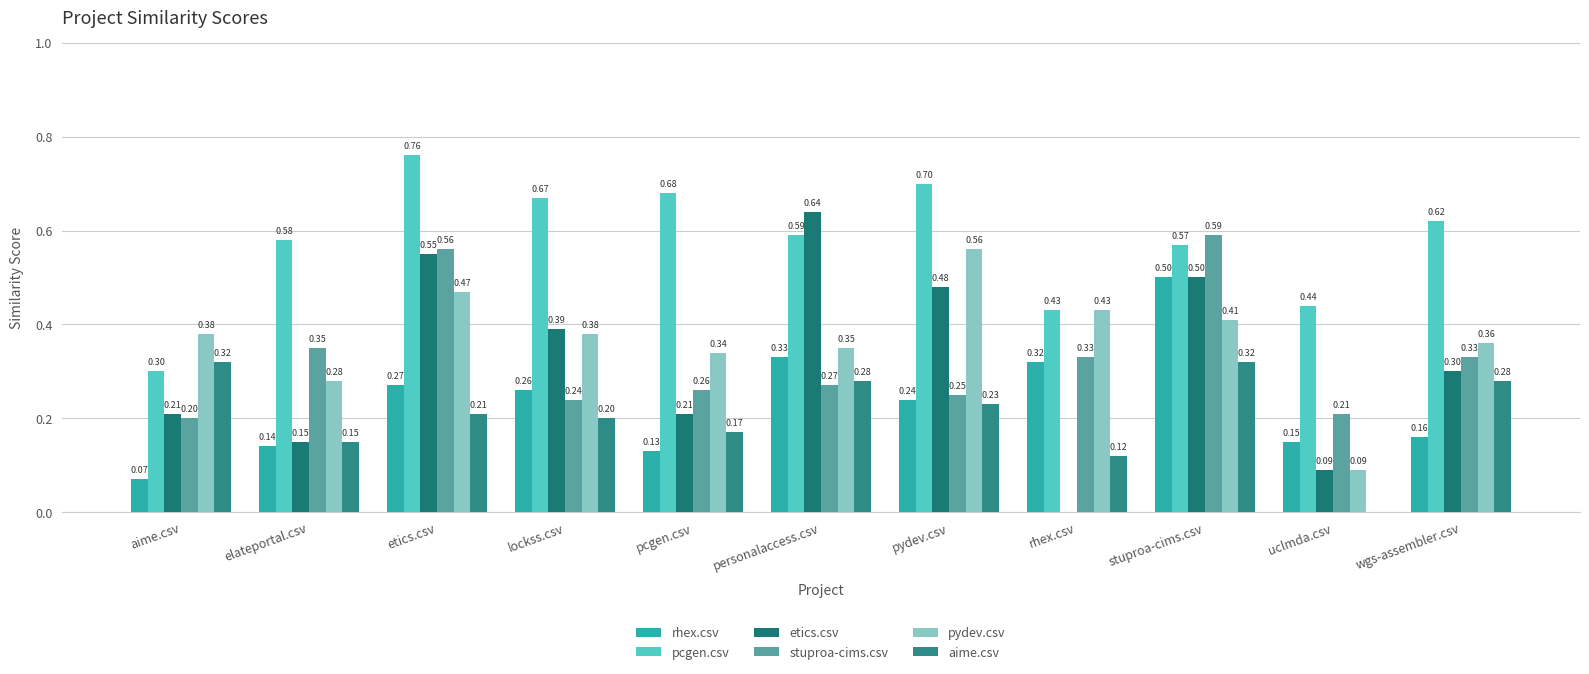

Does the chart contain stacked bars?

No